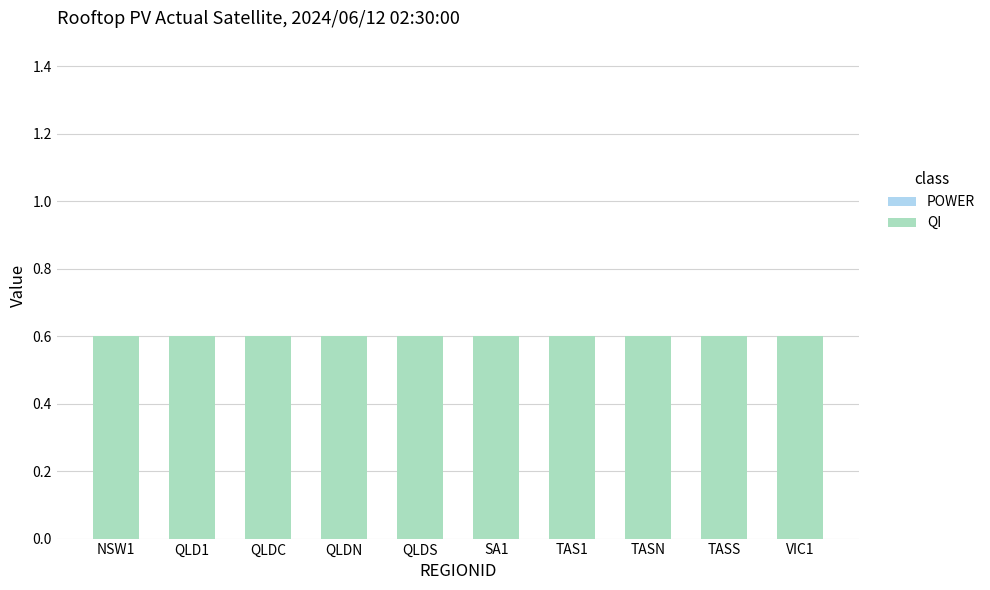

Where is QI nearest to the value 0?

NSW1